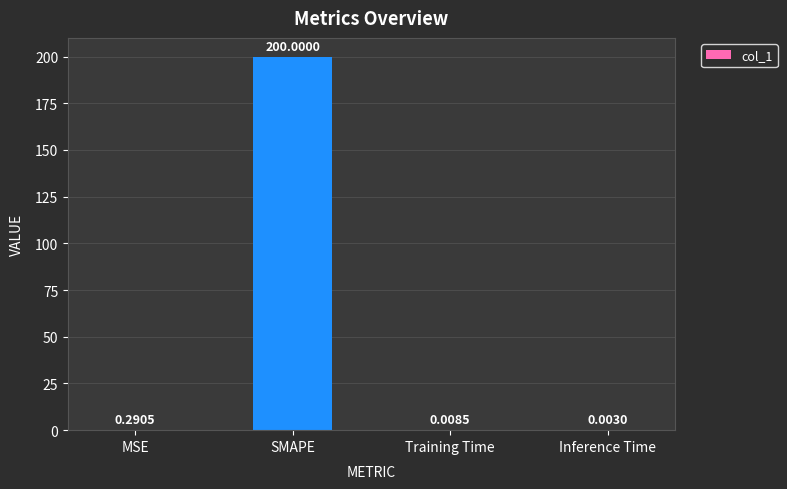

What is the sum of all values?

200.3